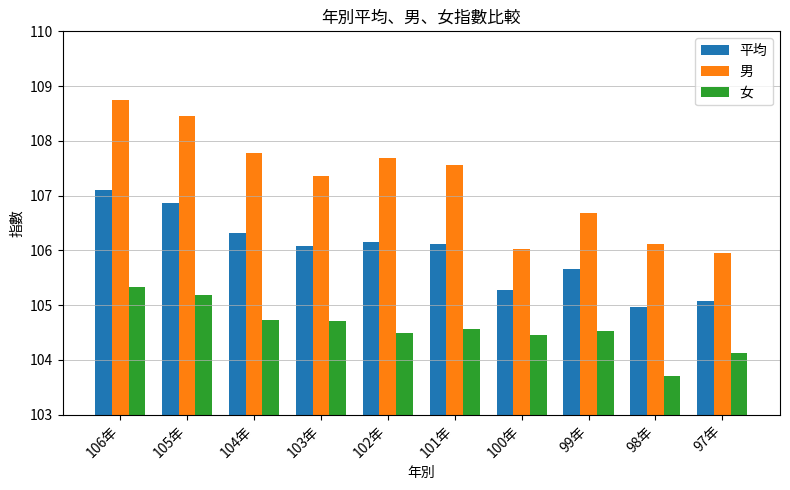

What is the label of the 1st bar from the right?

97年